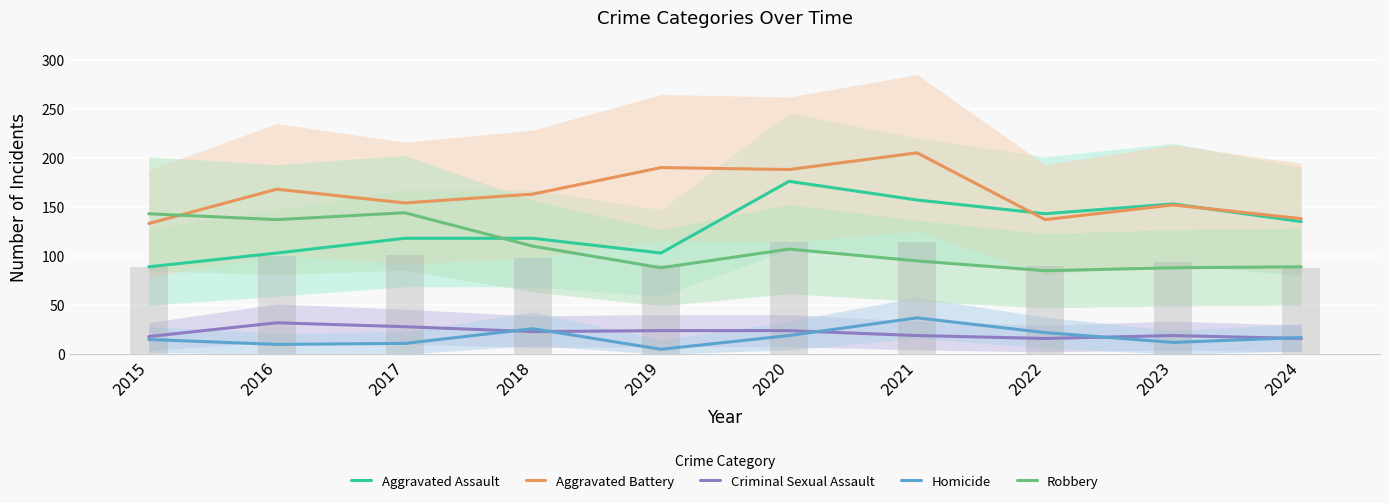

True or false: Aggravated Battery has a value of 138 at 2024.

True